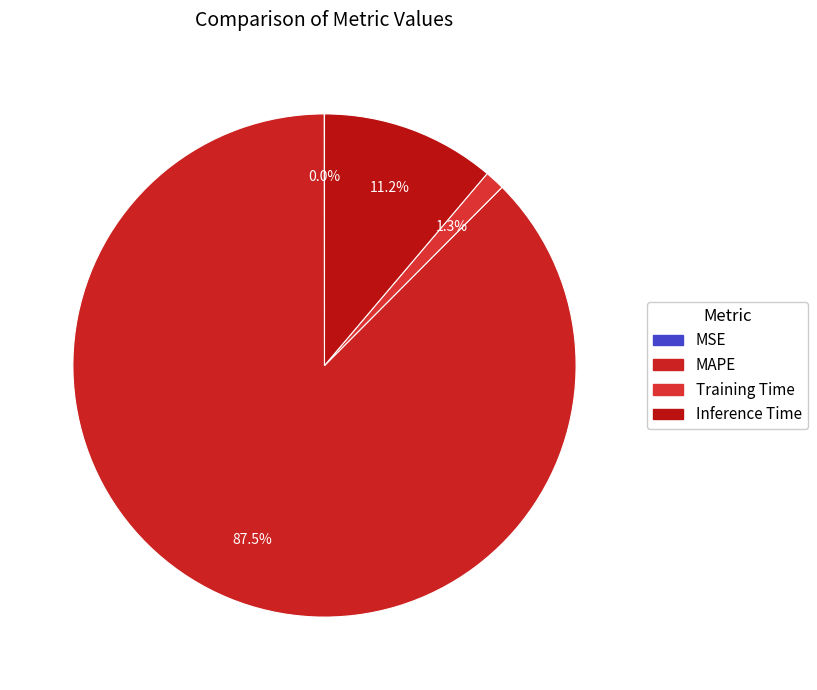

To the nearest percent, what is the combined percentage of Training Time and Inference Time?

12%